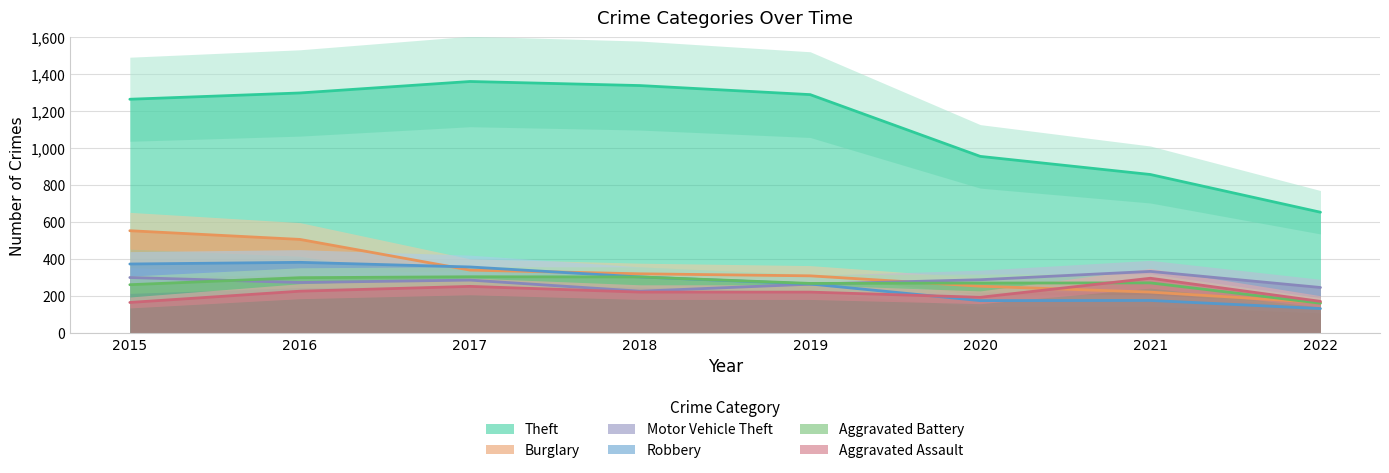

True or false: Aggravated Battery has more than 1 points higher than both neighbors.

True